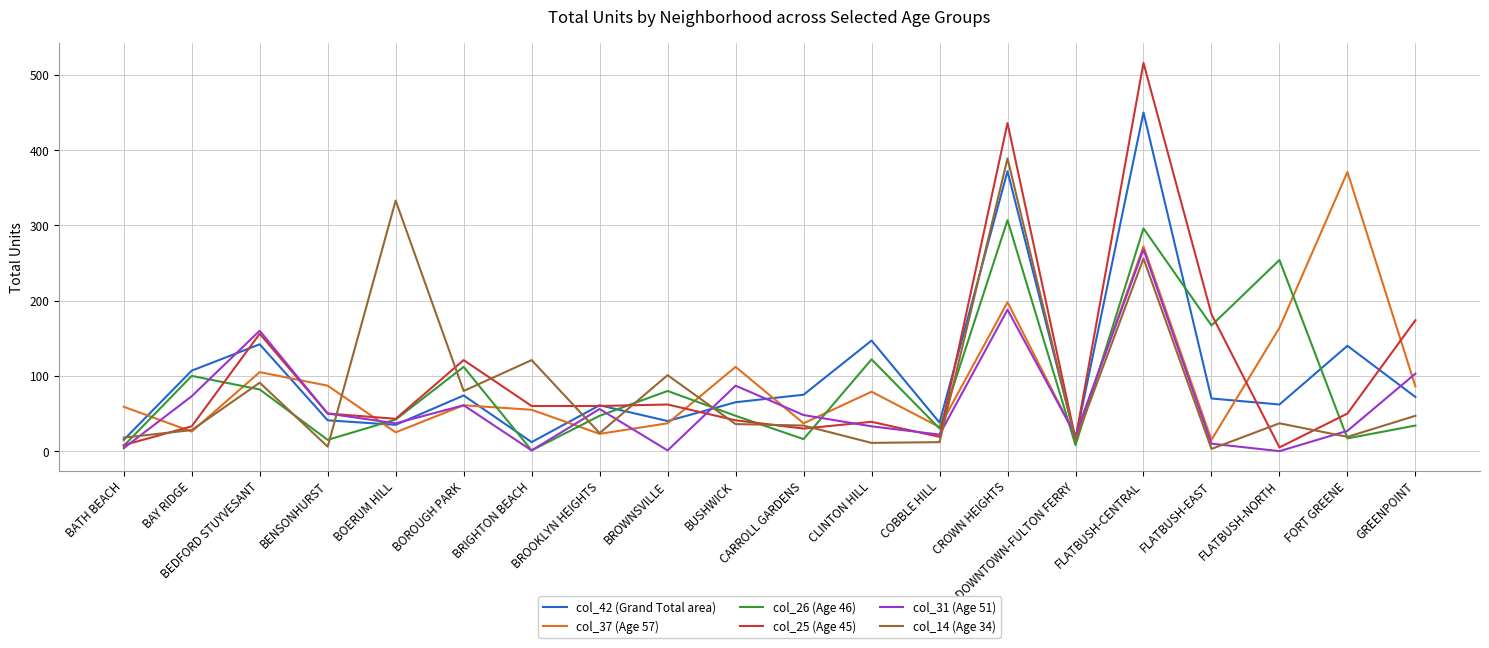

At which label is col_37 (Age 57) closest to 193?

CROWN HEIGHTS